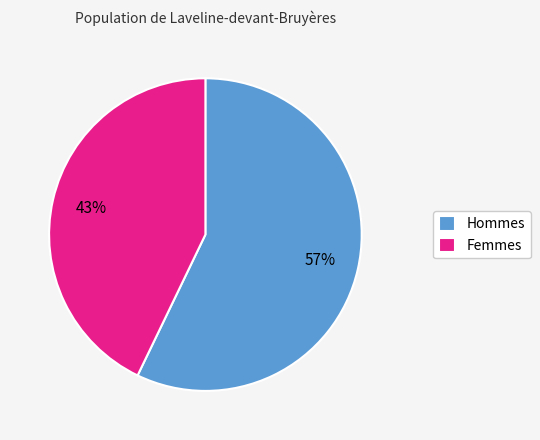

Is it true that Femmes is 32% of the pie?

False